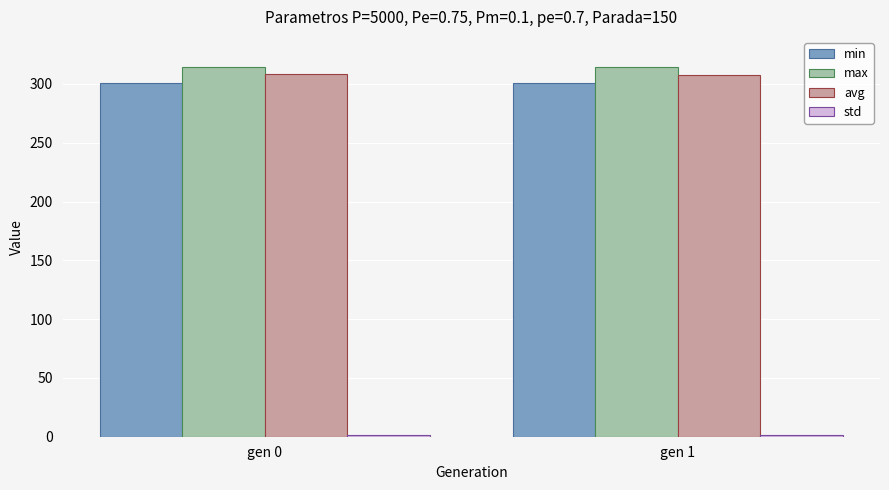

What is the greatest value displayed?

314.3